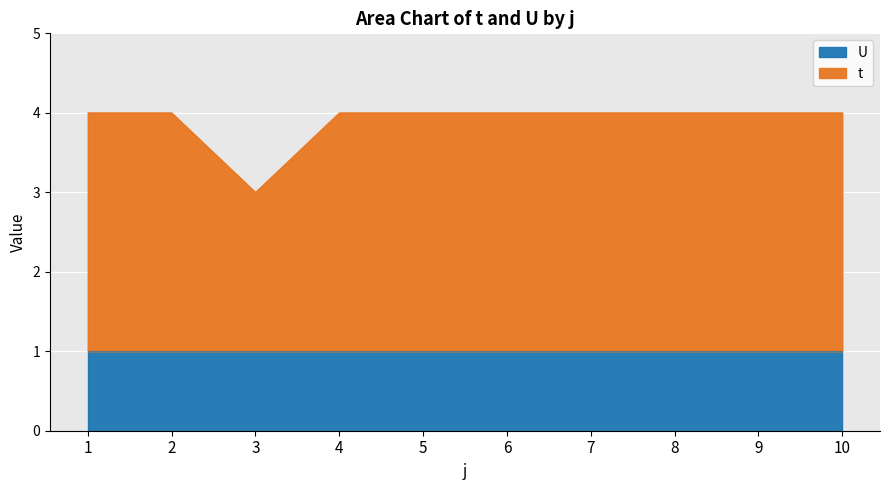

What is the minimum value shown in the chart?

3